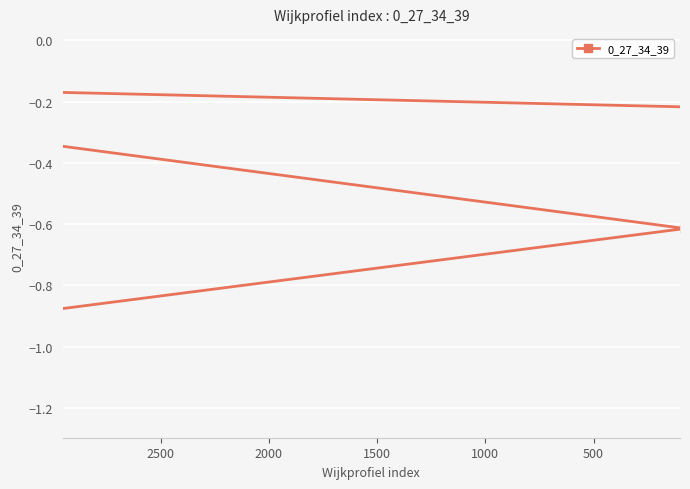

What is the approximate value at 2500?

-0.9